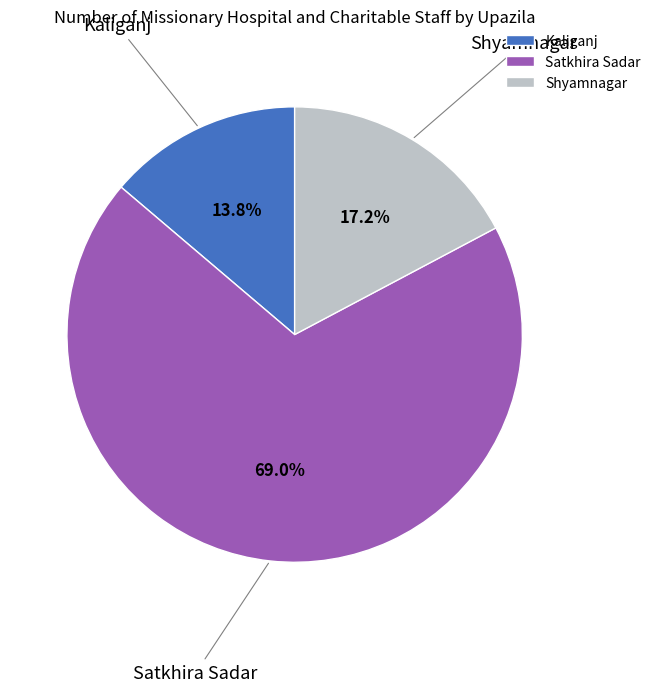

Is it true that Kaliganj is 2% of the pie?

False